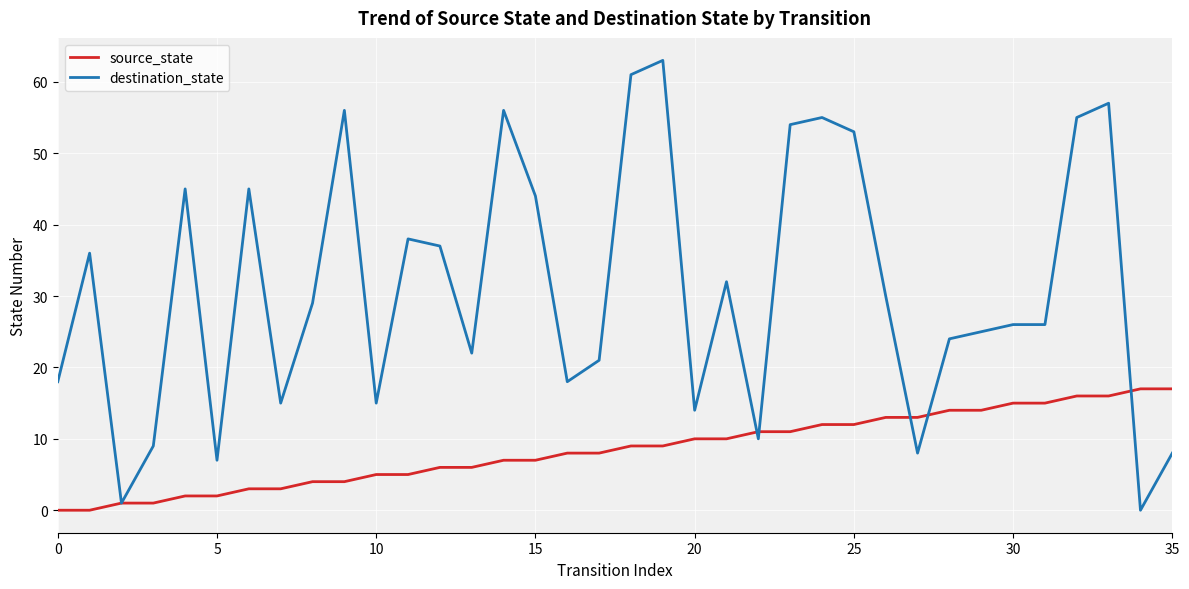

How many categories are shown in the chart?

36